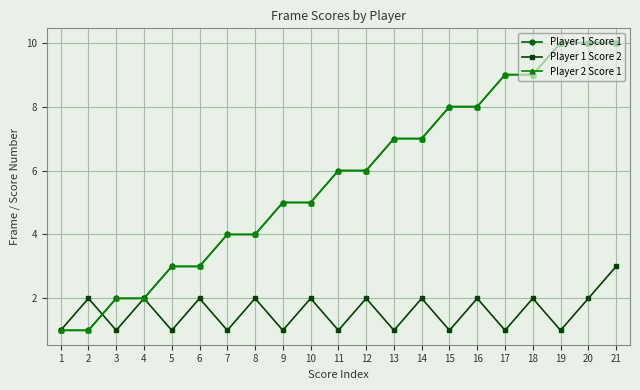

Does the chart have visible grid lines?

Yes